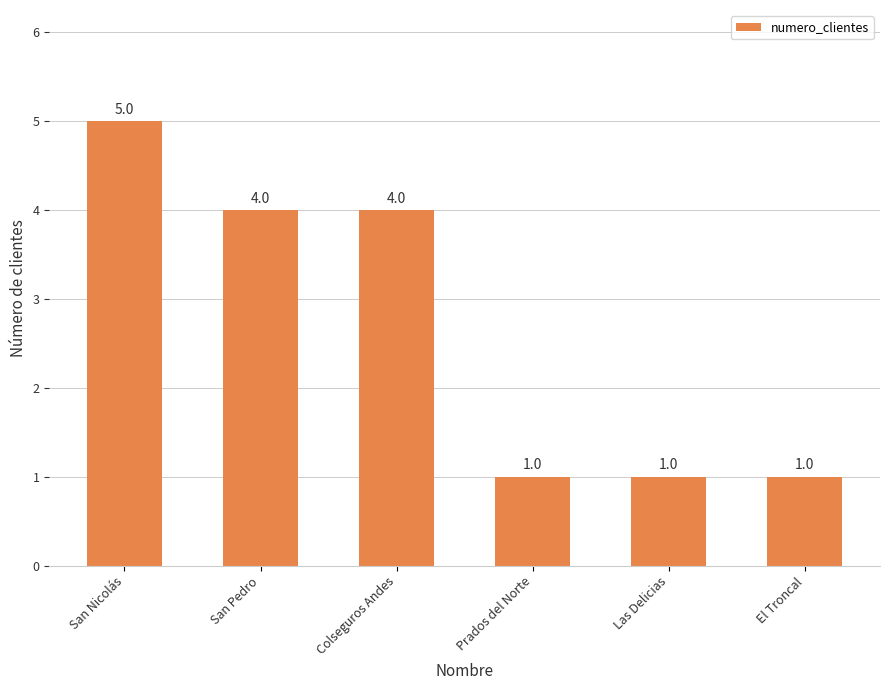

Which has a higher value, San Pedro or Las Delicias?

San Pedro